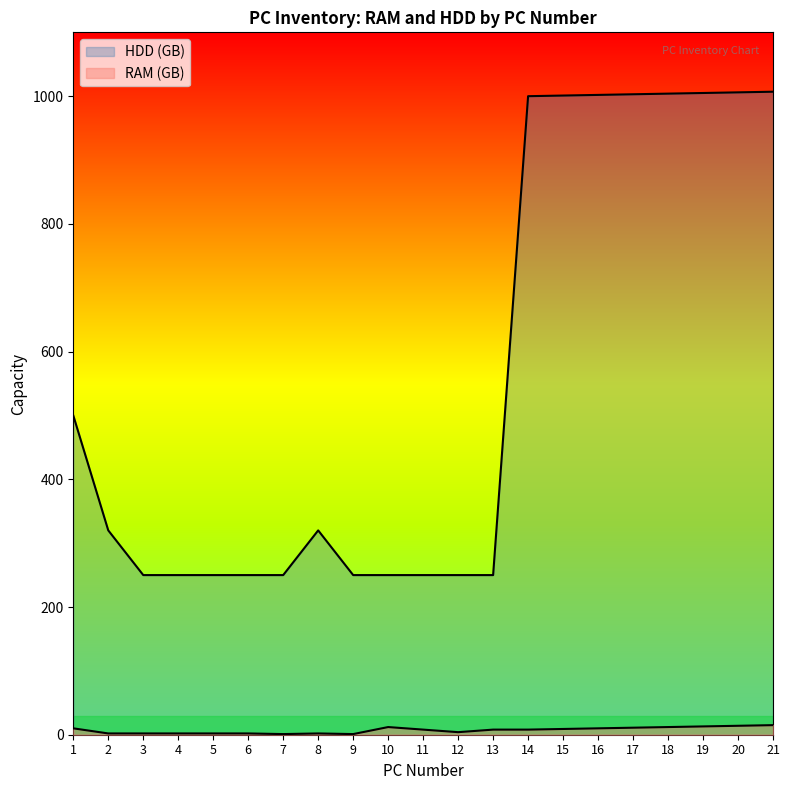

How many lines are shown in the chart?

2